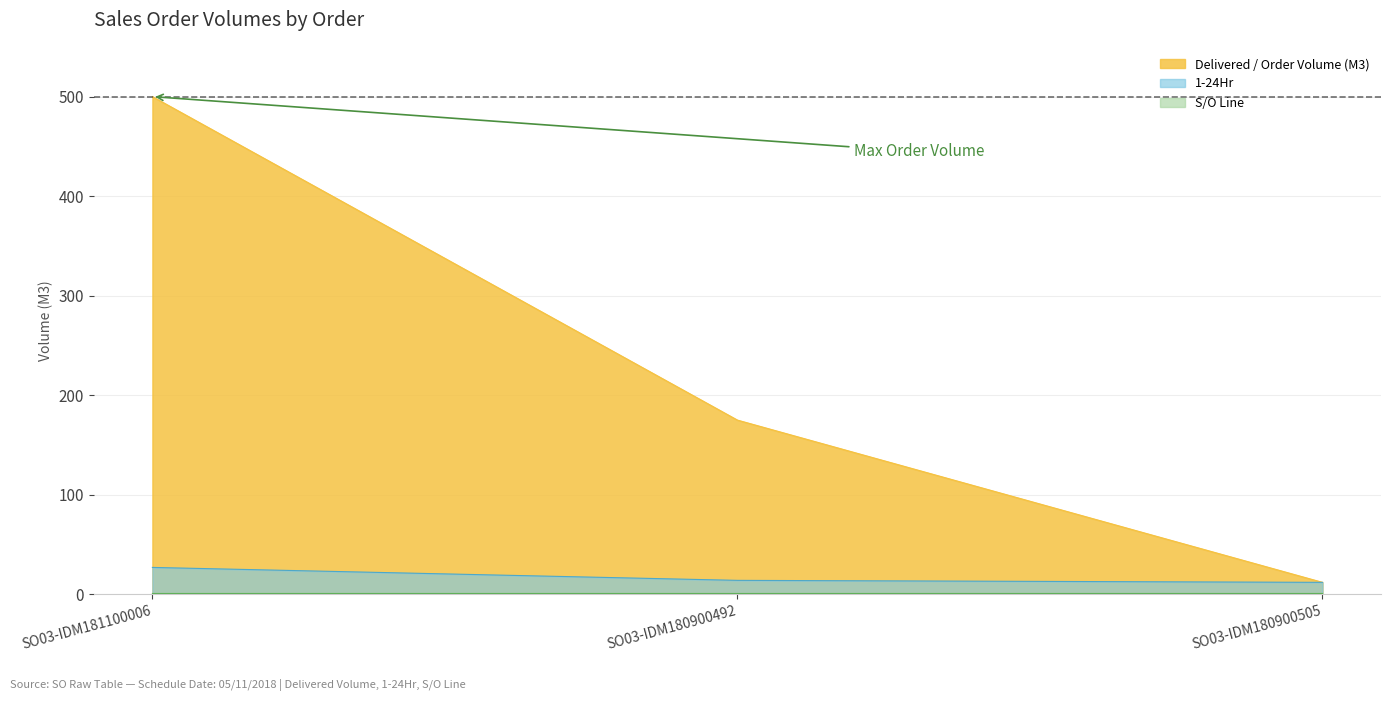

Where does the 1-24Hr series first go above 14?

SO03-IDM181100006